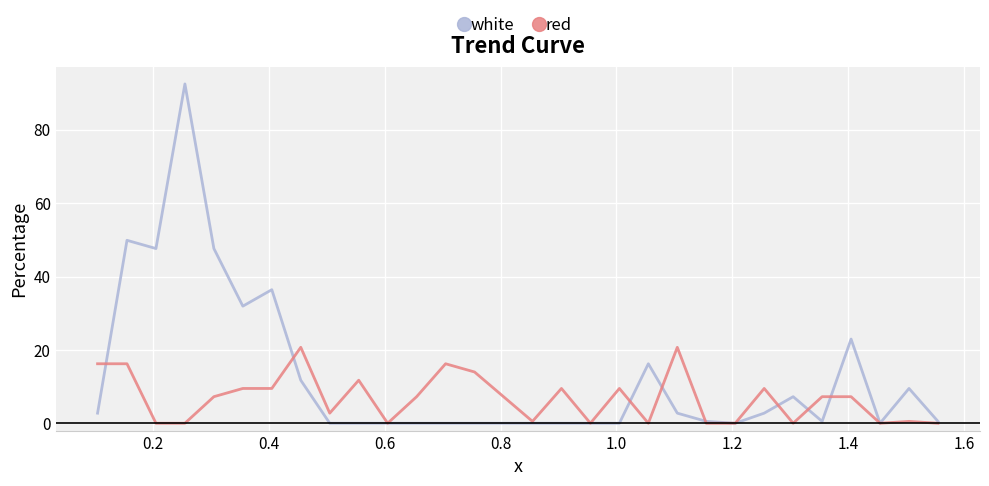

What is the highest value of the white series?

92.5